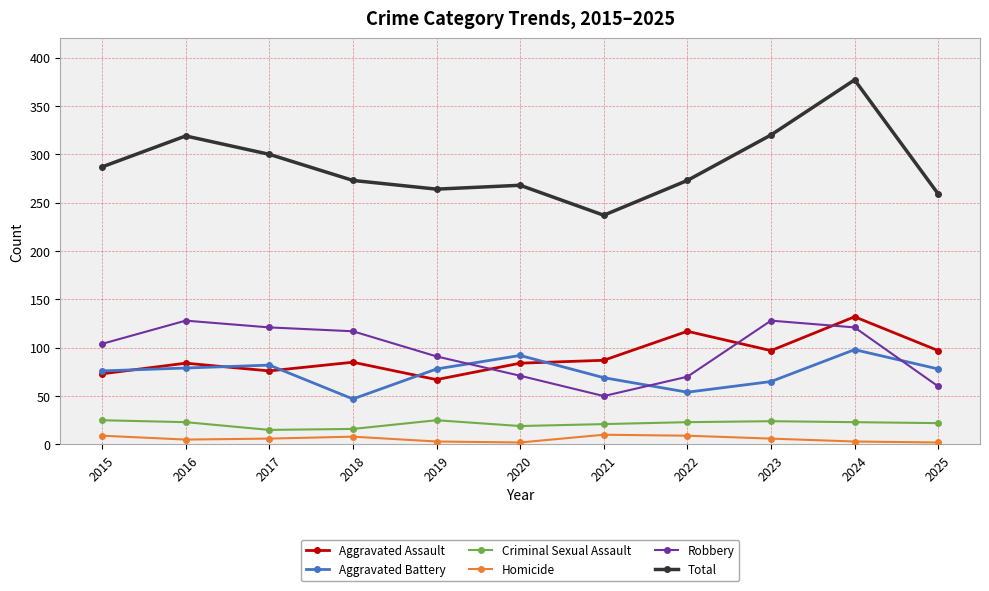

What is the value of the Aggravated Battery point at the 9th from the left?

65